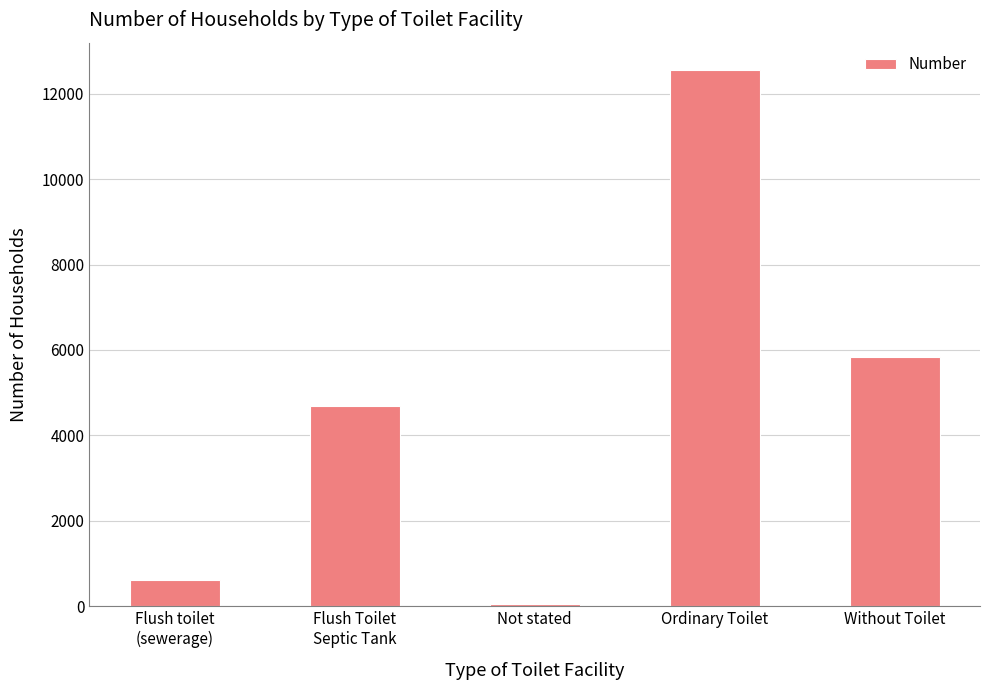

The chart shows a value of 21334 at Ordinary Toilet. True or false?

False